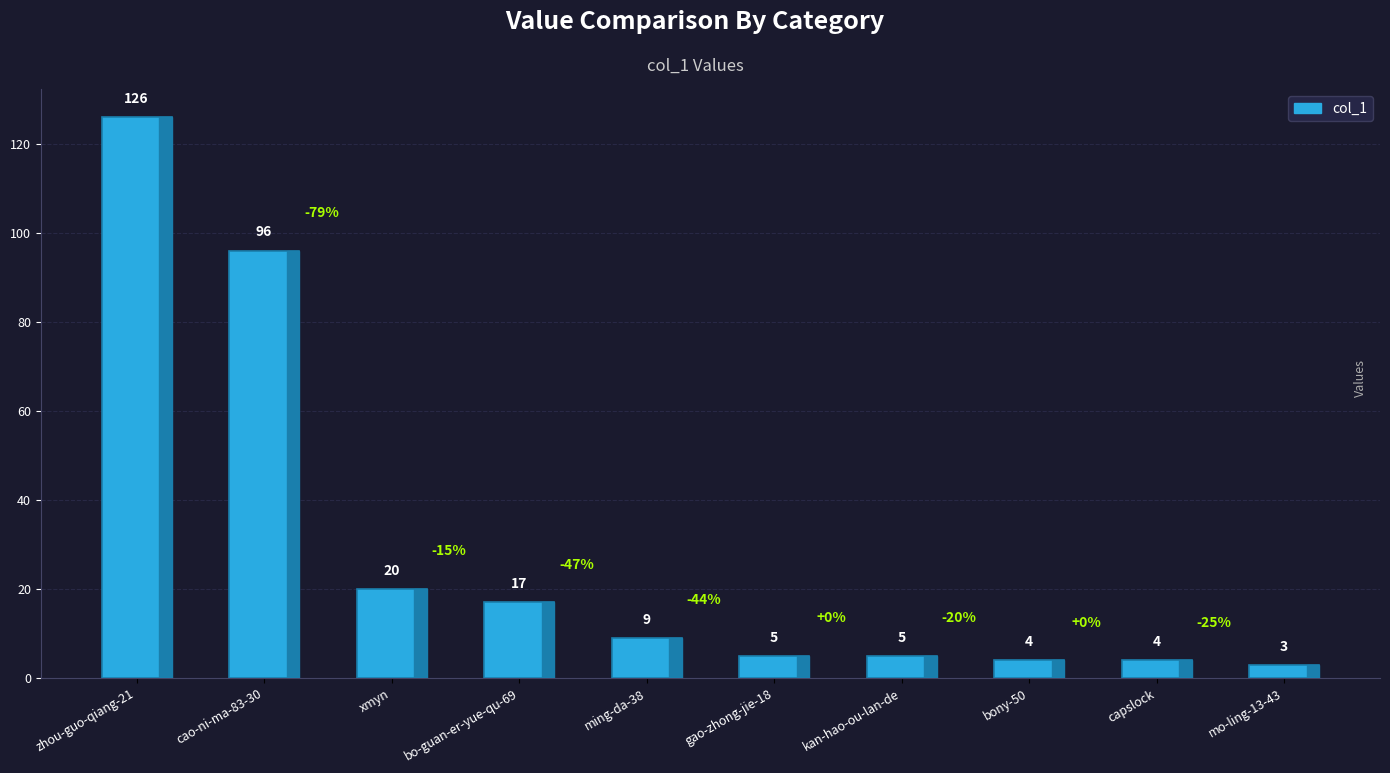

Count the number of categories in the chart.

10